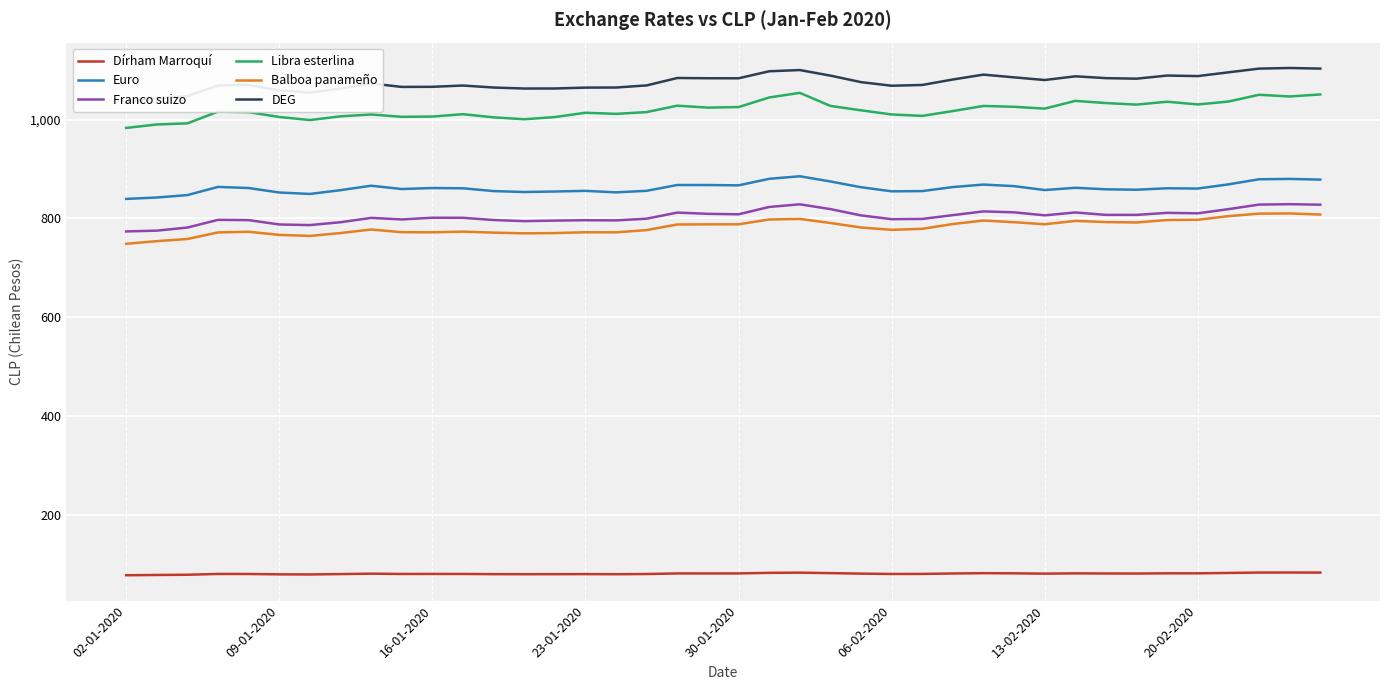

Where does the Franco suizo series first go above 806?

18